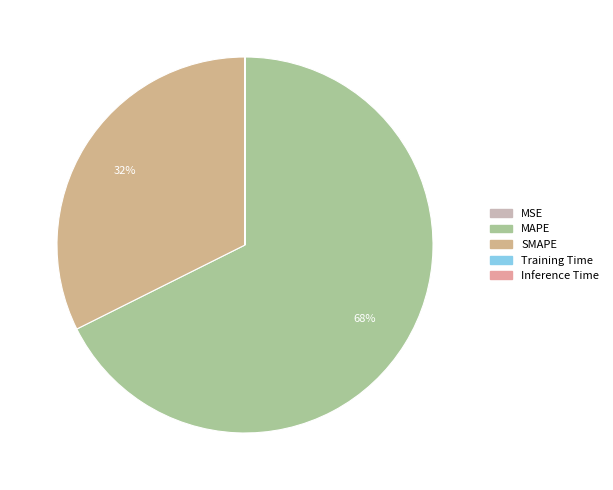

To the nearest percent, what is the difference between the largest and smallest slice percentages?

68%